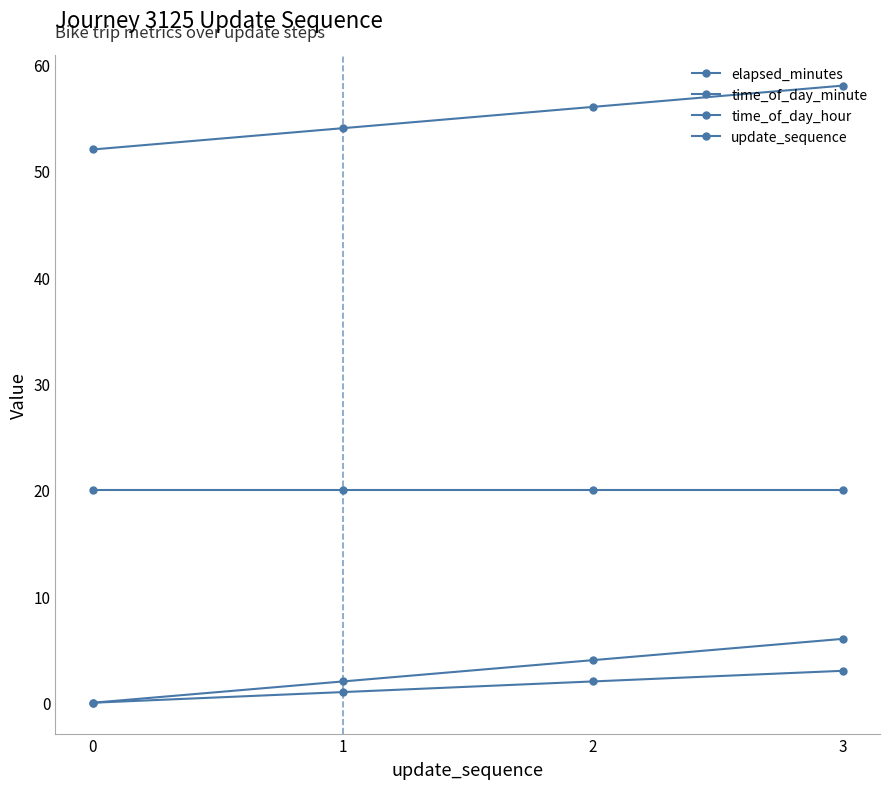

Between 1 and 3, which series saw the biggest shift?

elapsed_minutes